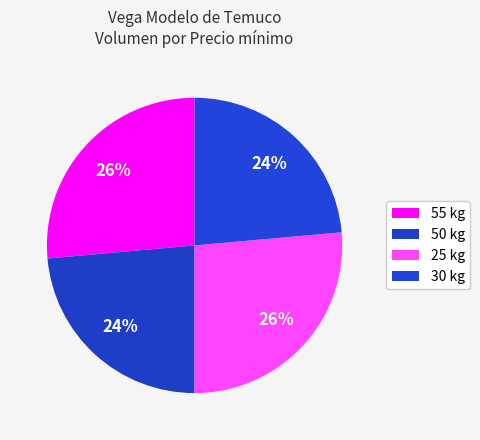

Count the number of slices in the pie.

4